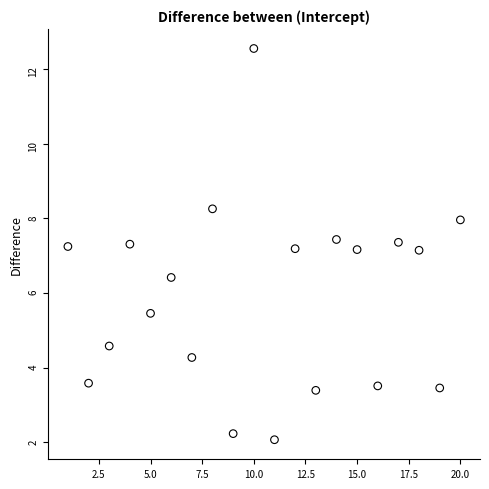

What is the range of Y values (max minus min)?

10.5